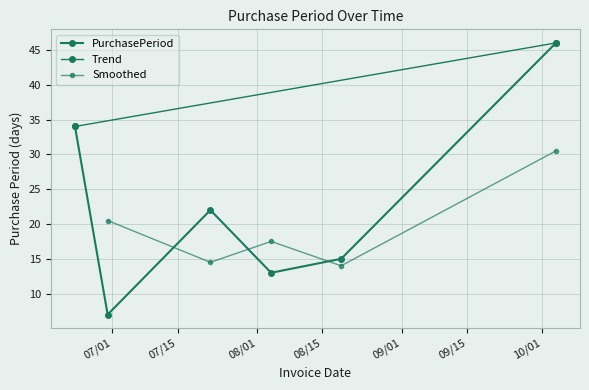

What is the label of the 6th point from the right?

2016-06-23